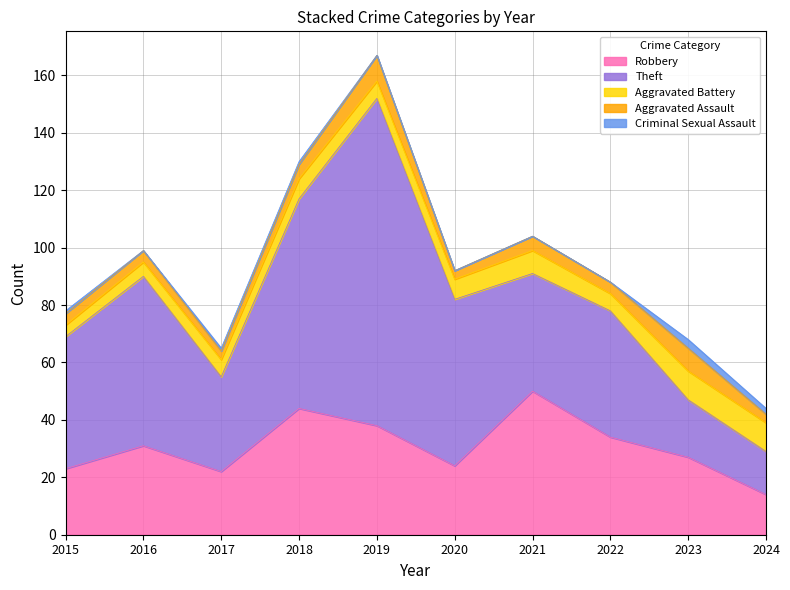

How many data points in Aggravated Assault are less than 4?

3